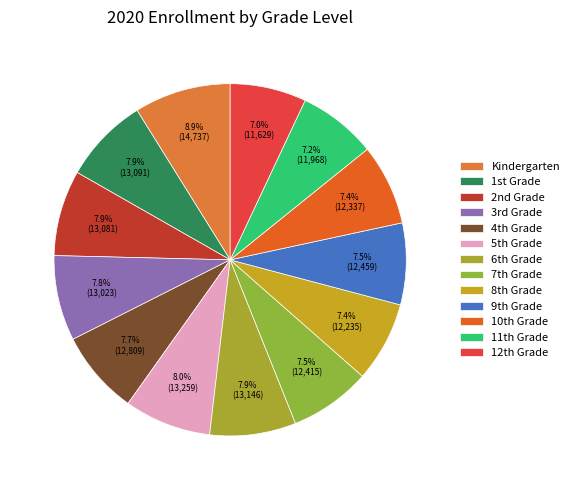

To the nearest percent, what is the average slice percentage?

8%